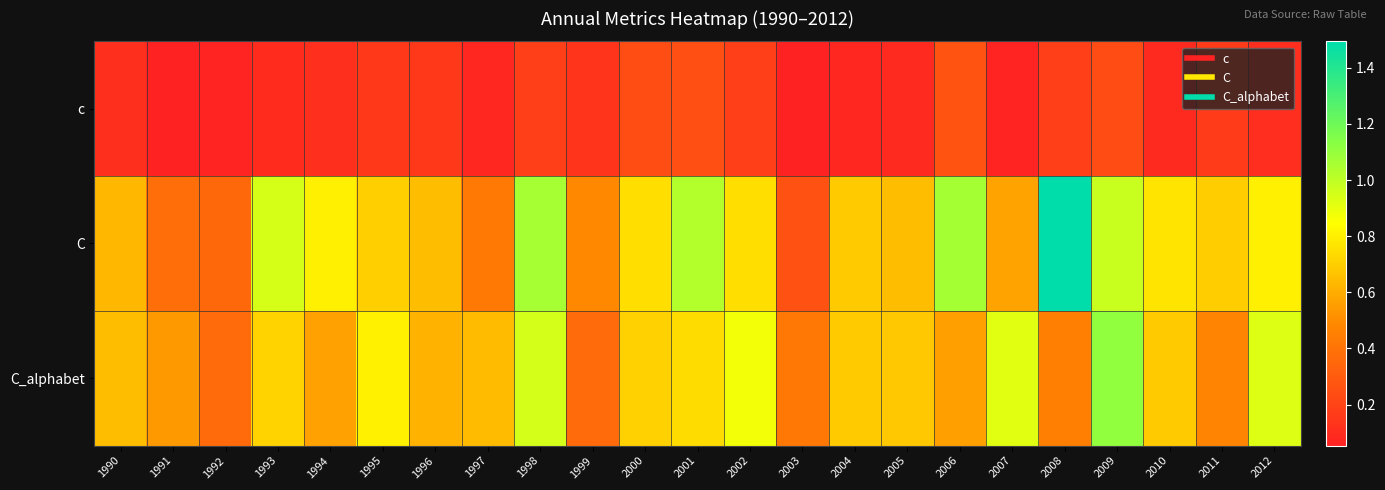

What is the smallest value displayed?

0.1